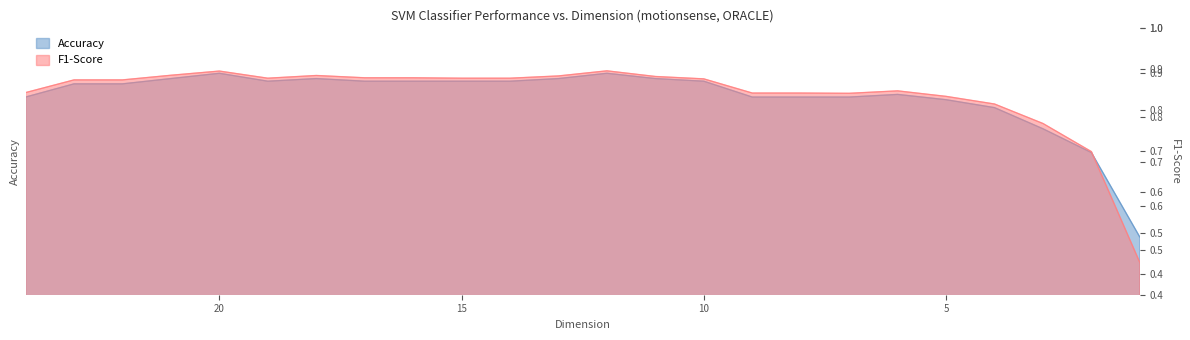

True or false: Accuracy and F1-Score intersect in this chart.

False